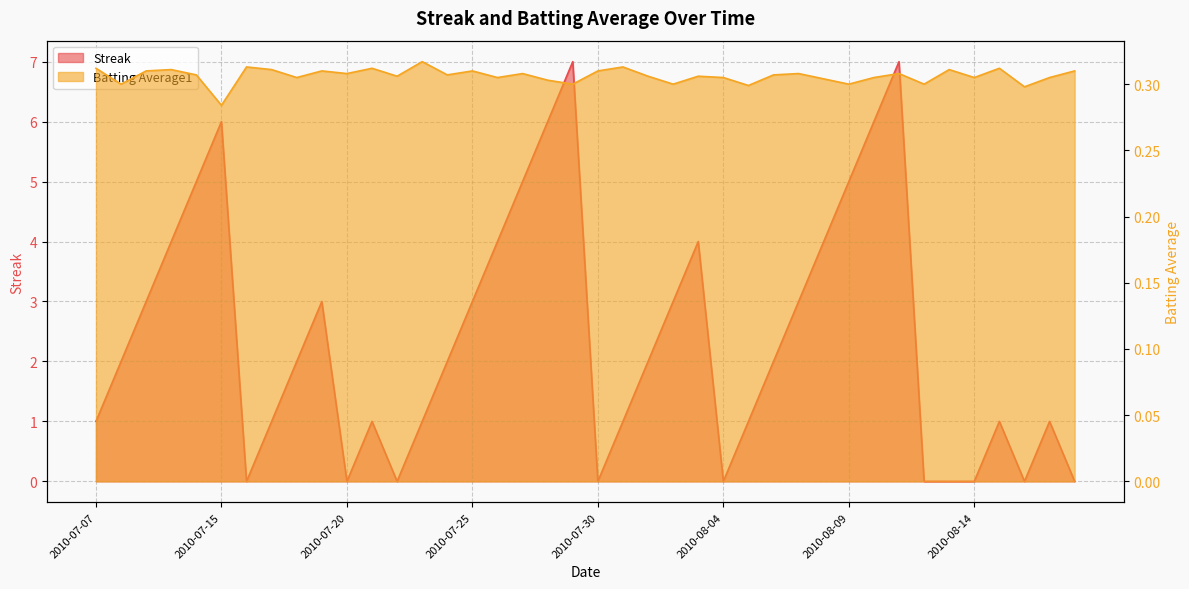

List the series in order of their peak value, highest first.

Streak, Batting Average1